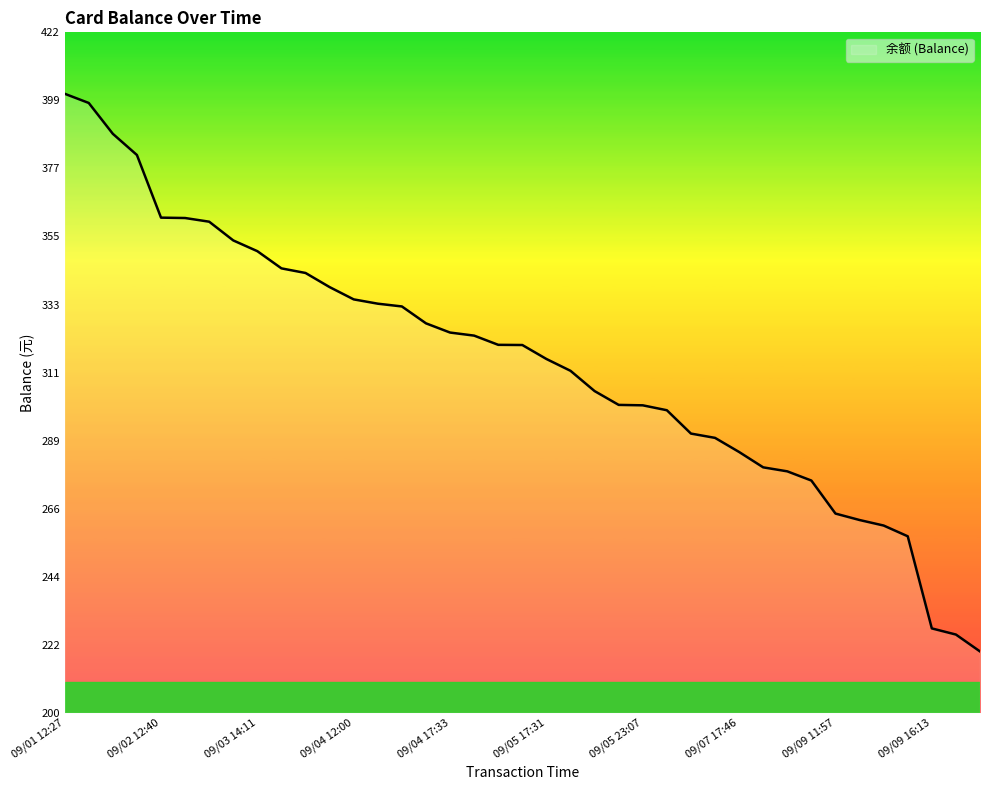

What is the difference between the maximum and minimum values?

181.6